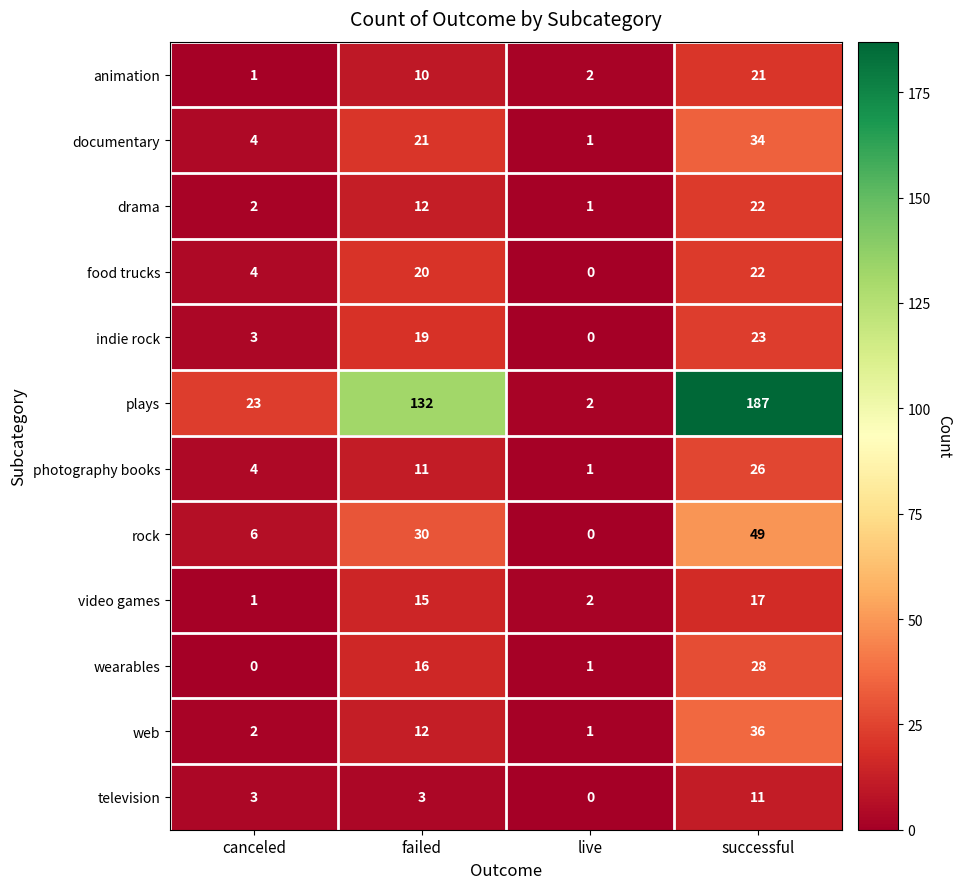

Which category has the highest value in the wearables series?

successful